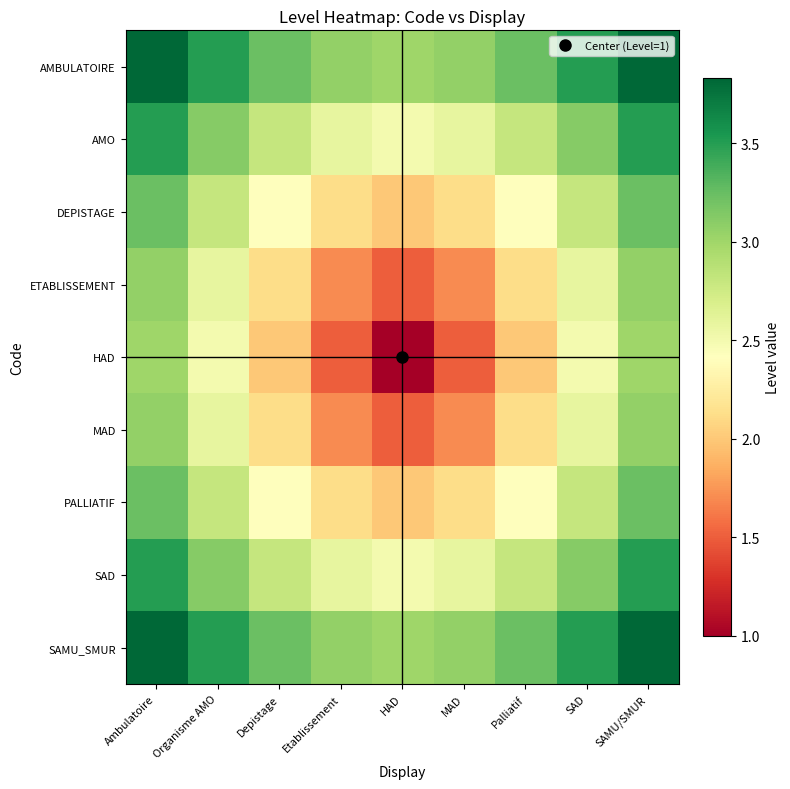

Rank the series at SAD from highest to lowest value.

AMBULATOIRE, SAMU_SMUR, AMO, SAD, DEPISTAGE, PALLIATIF, ETABLISSEMENT, MAD, HAD